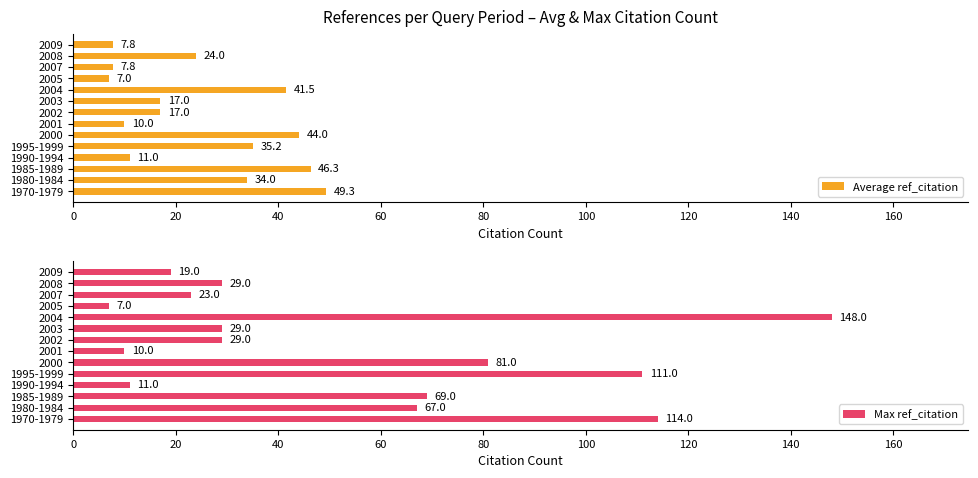

At which label does Average ref_citation reach its peak?

1970-1979